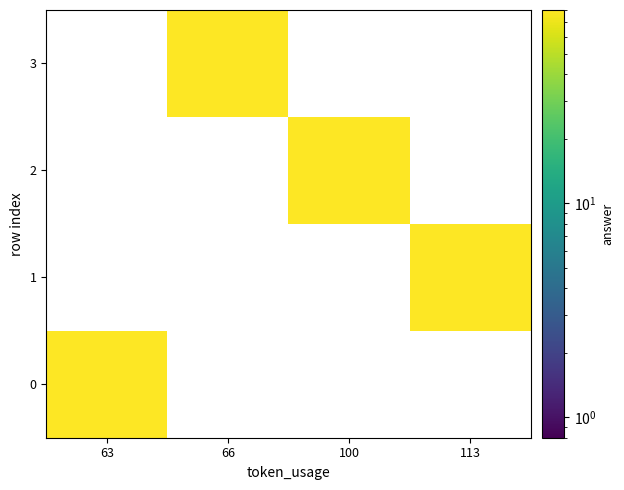

At how many categories does at least one series exceed 71?

2